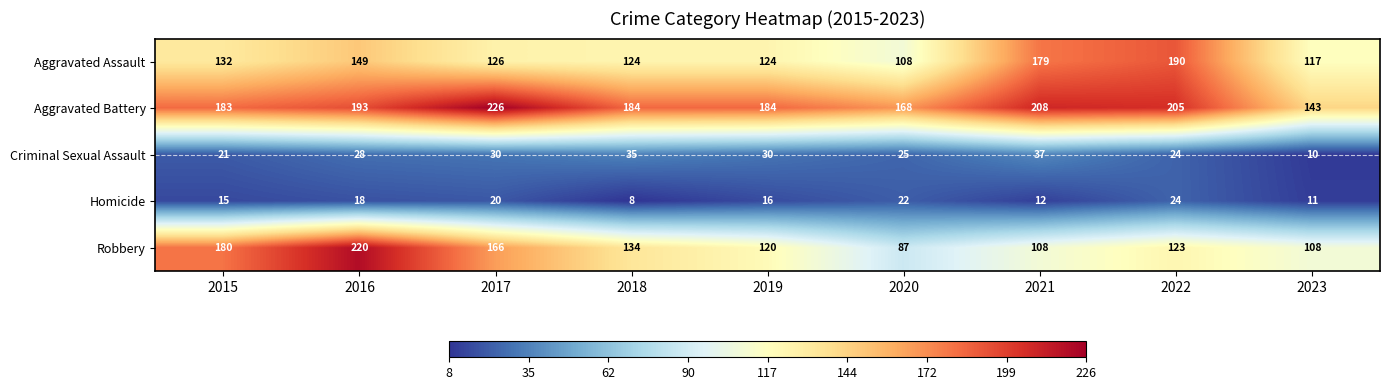

True or false: Aggravated Assault has a value of 53 at 2019.

False